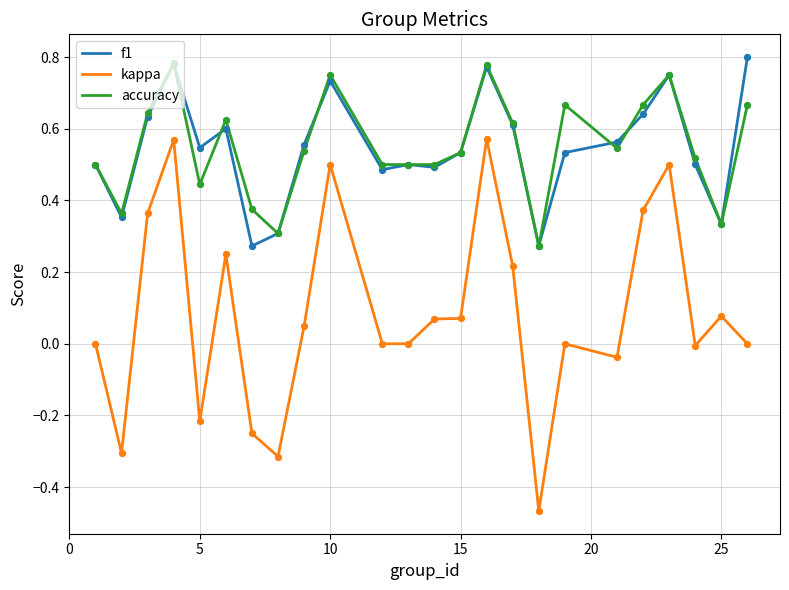

Which series has the widest spread of values?

kappa